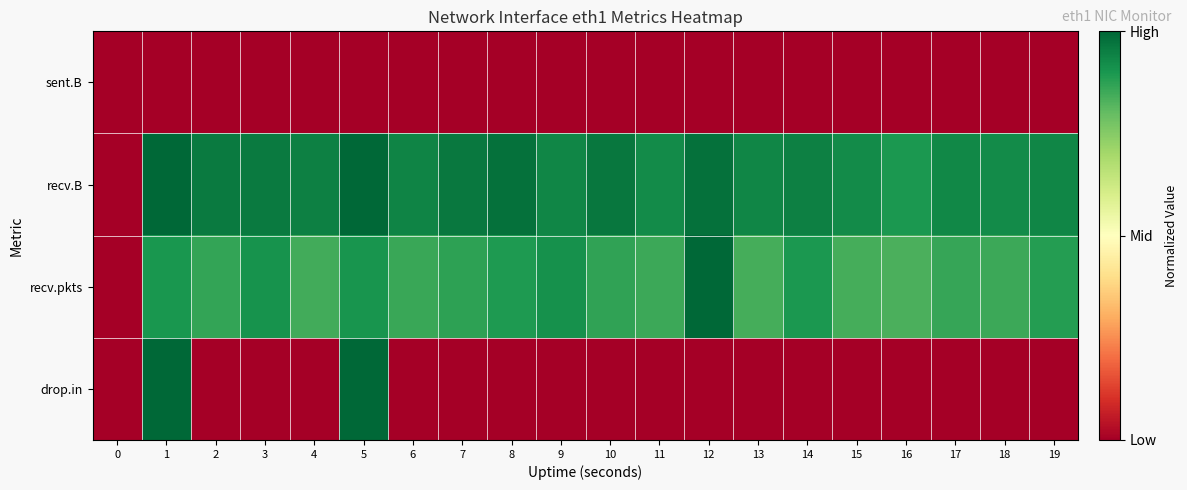

Reading left to right, what are all the values shown in this chart?

sent.B: 0=0.0	1=0.0	2=0.0	3=0.0	4=0.0	5=0.0	6=0.0	7=0.0	8=0.0	9=0.0	10=0.0	11=0.0	12=0.0	13=0.0	14=0.0	15=0.0	16=0.0	17=0.0	18=0.0	19=0.0
recv.B: 0=0.0	1=1.0	2=1.0	3=1.0	4=0.9	5=1.0	6=0.9	7=1.0	8=1.0	9=0.9	10=1.0	11=0.9	12=1.0	13=0.9	14=0.9	15=0.9	16=0.9	17=0.9	18=0.9	19=0.9
recv.pkts: 0=0.0	1=0.9	2=0.9	3=0.9	4=0.8	5=0.9	6=0.9	7=0.9	8=0.9	9=0.9	10=0.9	11=0.9	12=1.0	13=0.8	14=0.9	15=0.8	16=0.8	17=0.9	18=0.9	19=0.9
drop.in: 0=0.0	1=1.0	2=0.0	3=0.0	4=0.0	5=1.0	6=0.0	7=0.0	8=0.0	9=0.0	10=0.0	11=0.0	12=0.0	13=0.0	14=0.0	15=0.0	16=0.0	17=0.0	18=0.0	19=0.0